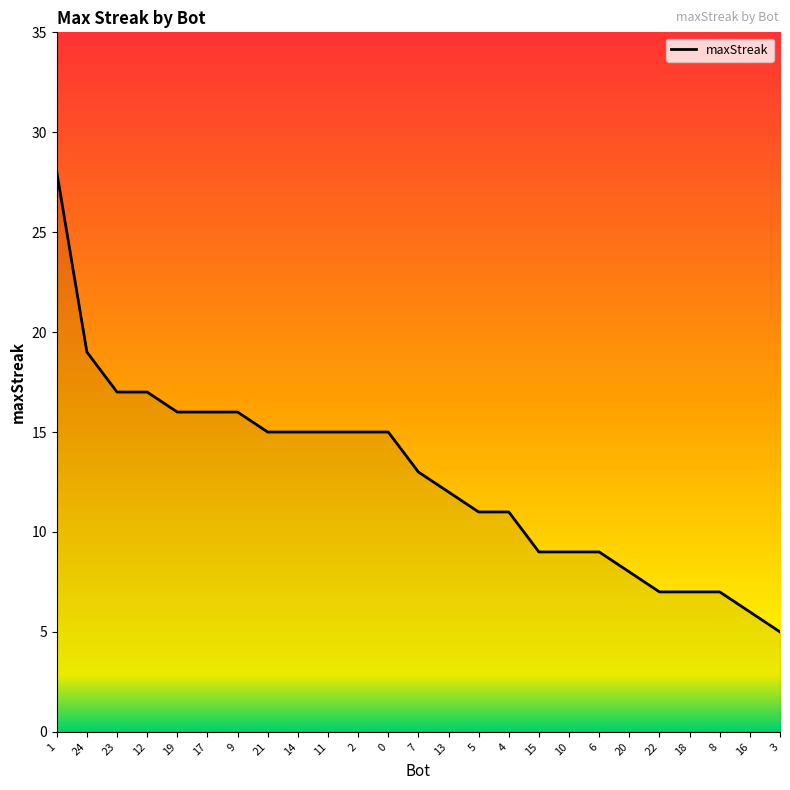

Reading right to left, what are all the values shown in this chart?

5	6	7	7	7	8	9	9	9	11	11	12	13	15	15	15	15	15	16	16	16	17	17	19	28